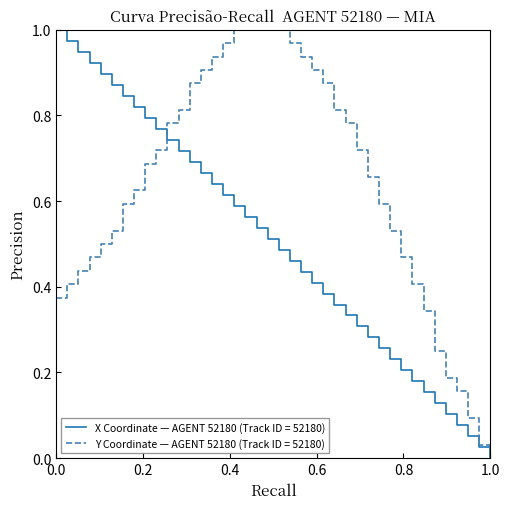

Rank the series by their average value, from lowest to highest.

X Coordinate — AGENT 52180 (Track ID = 52180), Y Coordinate — AGENT 52180 (Track ID = 52180)